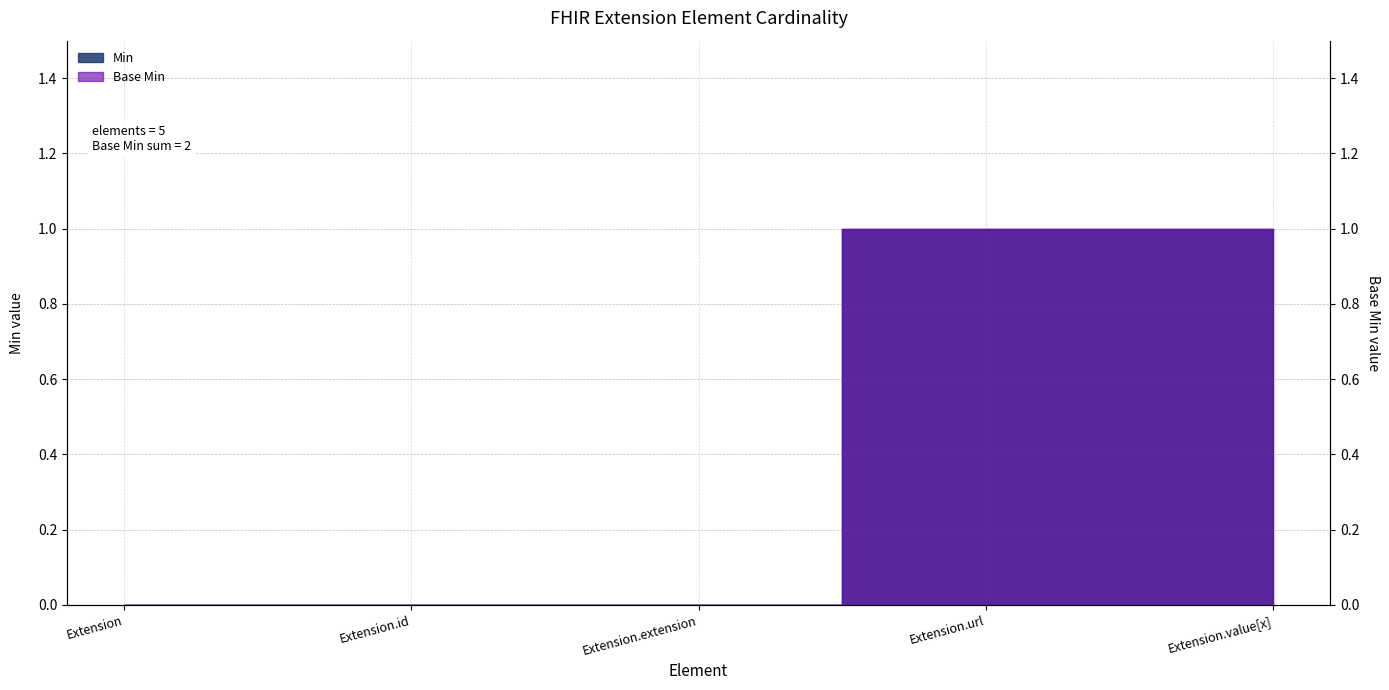

How many lines are shown in the chart?

2